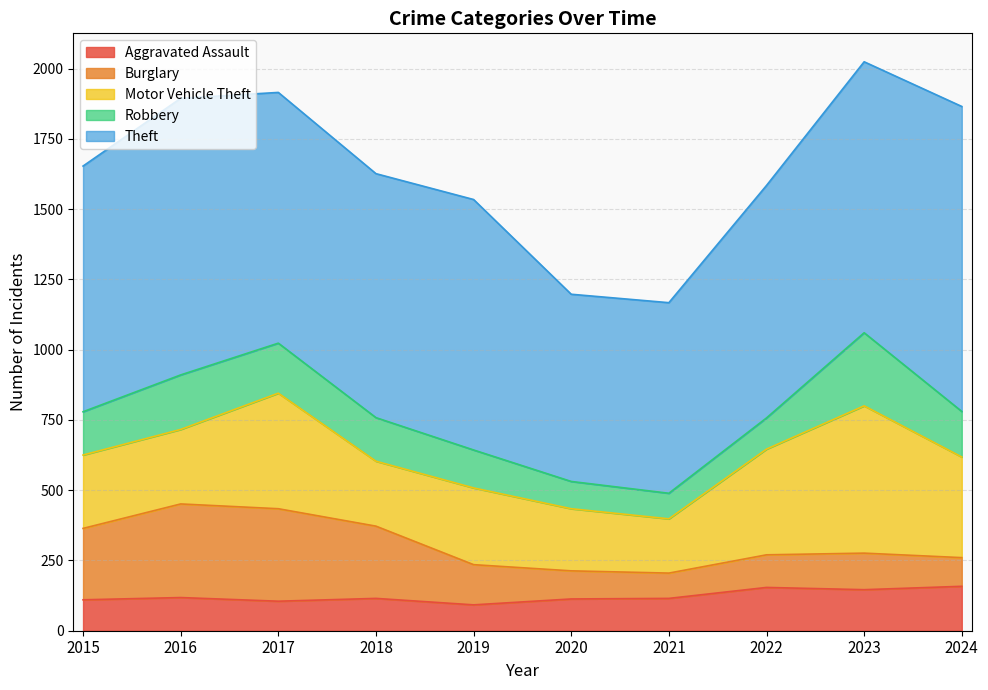

How many categories are shown in the chart?

10